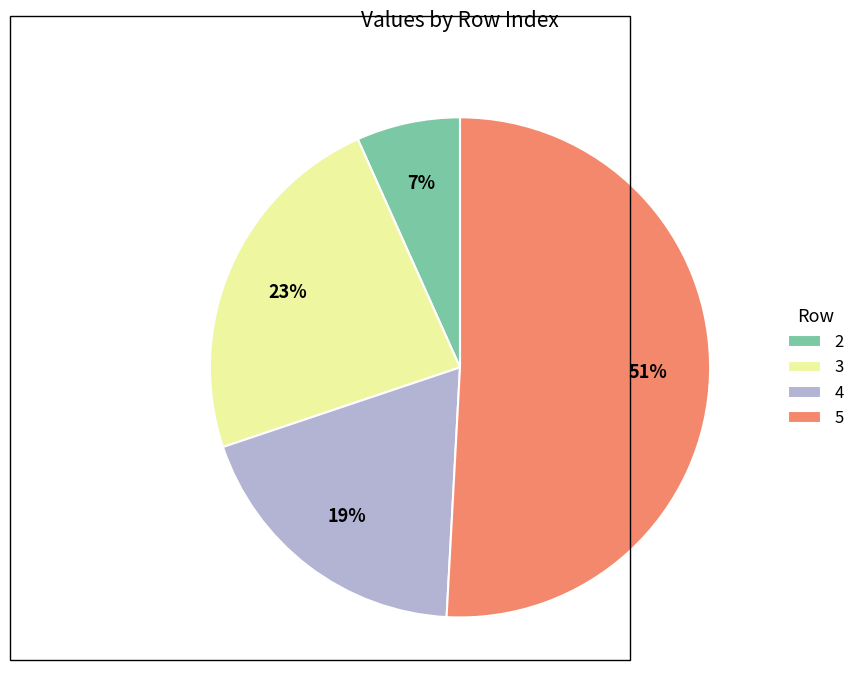

Do 5 and 4 together represent more than half of the pie?

Yes